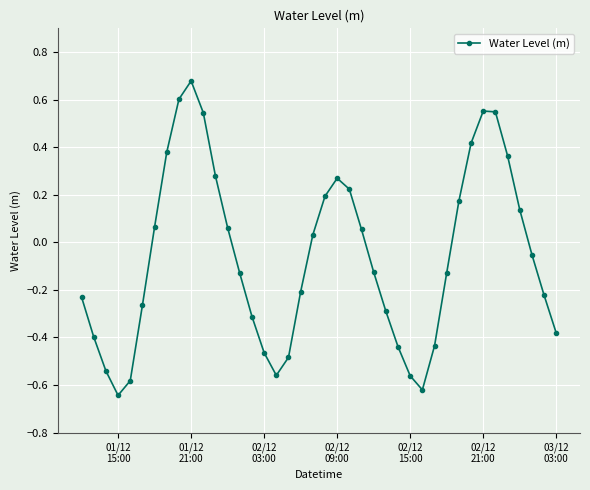

True or false: there are more than 2 points higher than both neighbors.

True